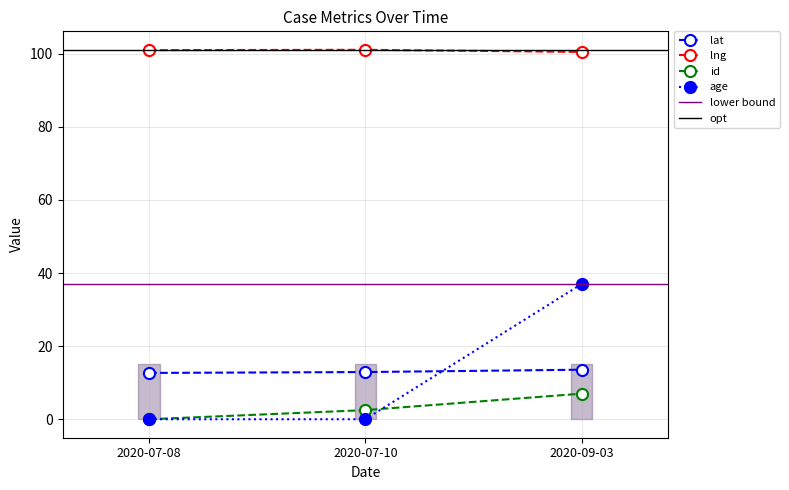

At which category is the sum across all series the highest?

2020-09-03